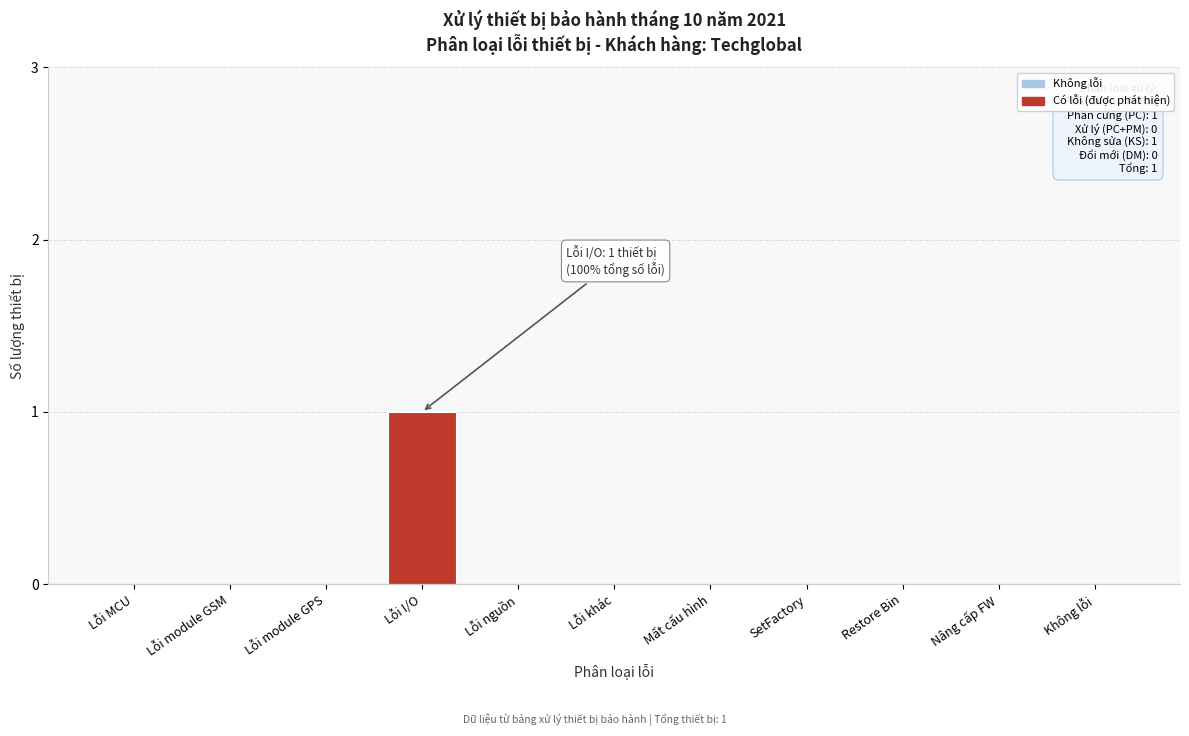

Reading left to right, list all the values displayed in this chart.

Lỗi MCU=0	Lỗi module GSM=0	Lỗi module GPS=0	Lỗi I/O=1	Lỗi nguồn=0	Lỗi khác=0	Mất cấu hình=0	SetFactory=0	Restore Bin=0	Nâng cấp FW=0	Không lỗi=0